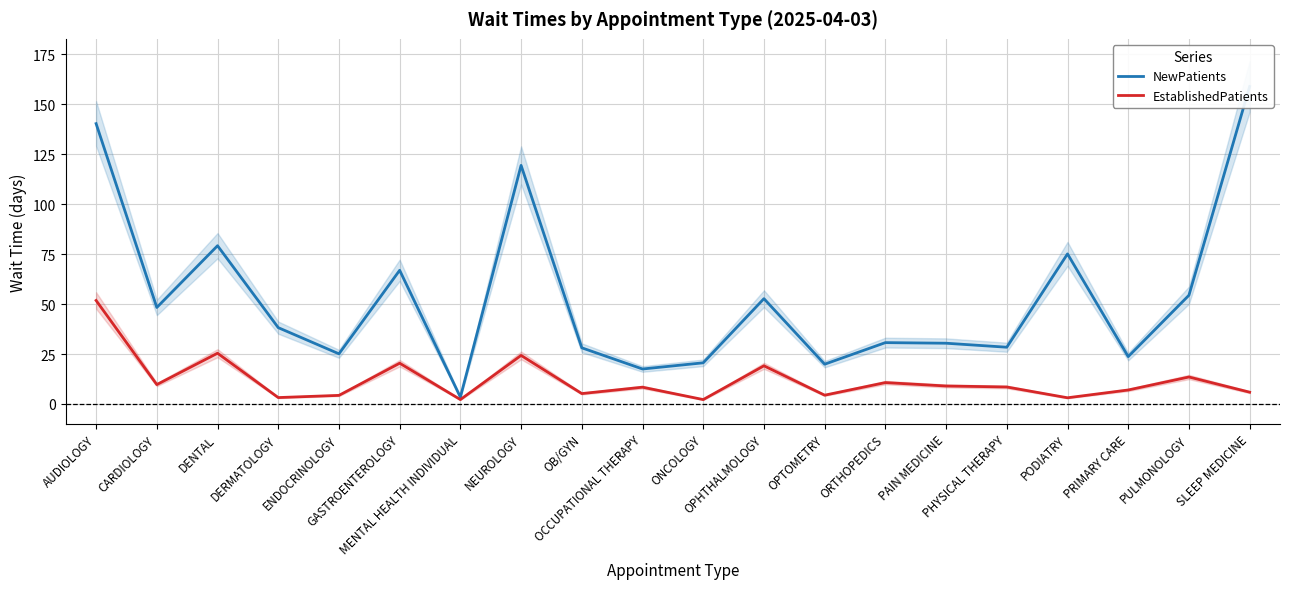

Which category has the lowest value in the EstablishedPatients series?

MENTAL HEALTH INDIVIDUAL